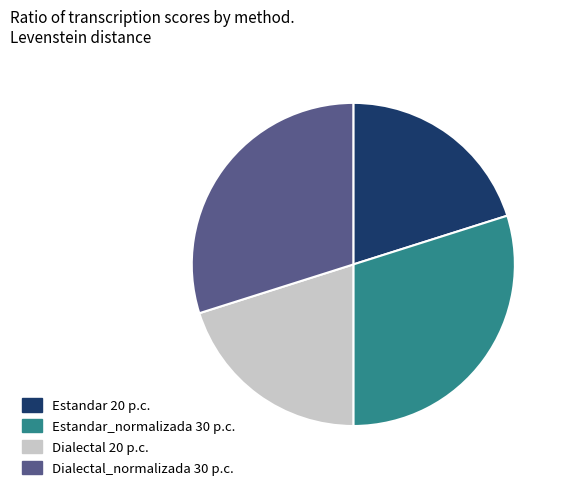

How many slices are in this pie chart?

4